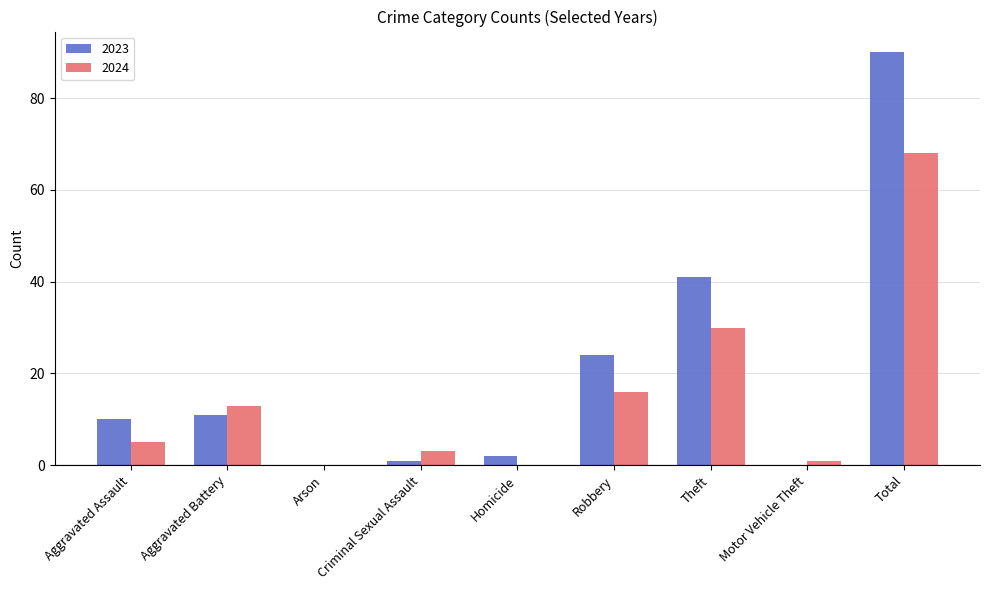

Reading left to right, extract all data points from this chart.

2023: Aggravated Assault=10	Aggravated Battery=11	Arson=0	Criminal Sexual Assault=1	Homicide=2	Robbery=24	Theft=41	Motor Vehicle Theft=0	Total=90
2024: Aggravated Assault=5	Aggravated Battery=13	Arson=0	Criminal Sexual Assault=3	Homicide=0	Robbery=16	Theft=30	Motor Vehicle Theft=1	Total=68